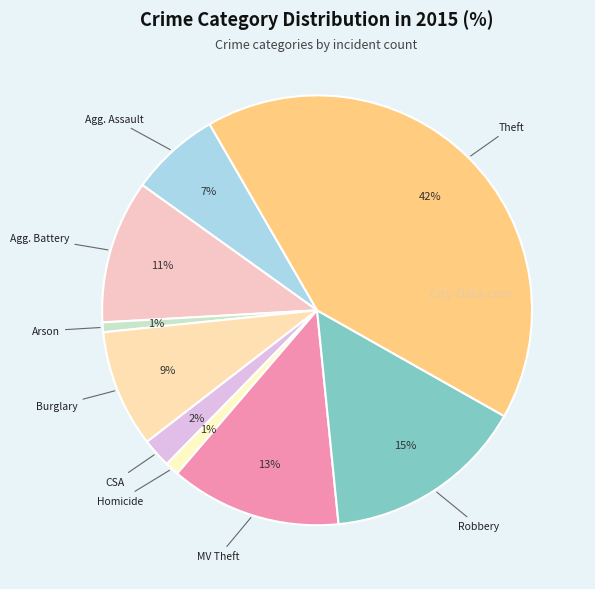

How many slices are in this pie chart?

9